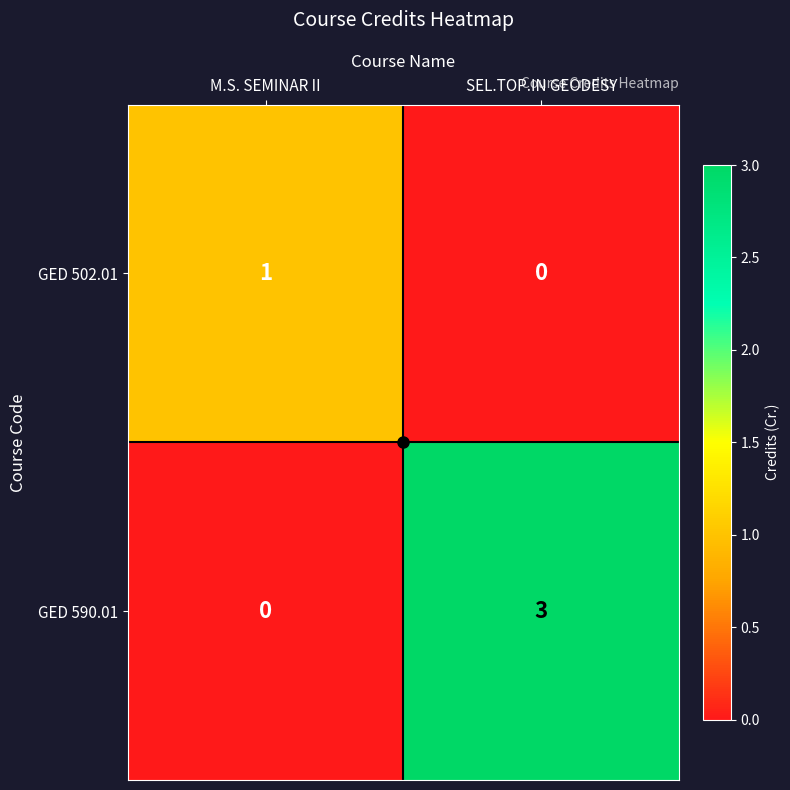

How many values in the GED 502.01 series are below 1?

1